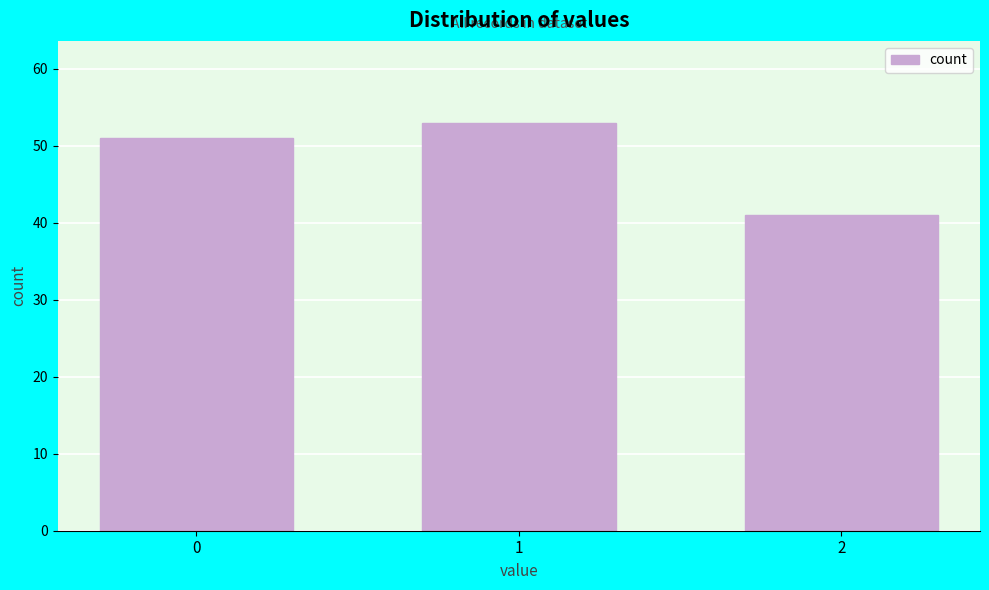

Reading right to left, what are all the values shown in this chart?

41	53	51